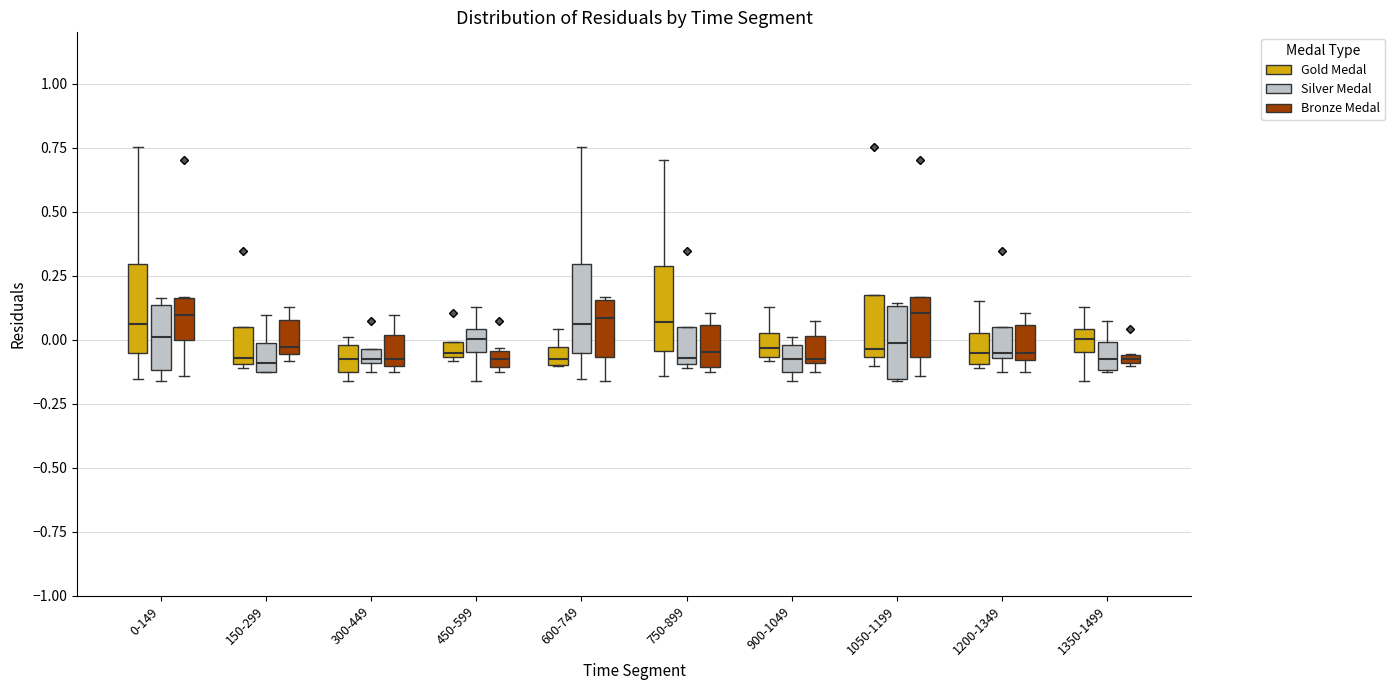

Where does the median line of the box for 1350-1499 (Gold Medal) sit on the y-axis? The values are not printed on the chart, so give them approximately, as read against the axis.

0.00